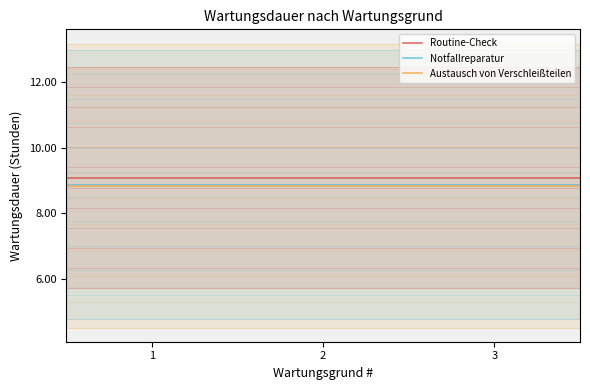

Between 1 and 2, which is larger?

1